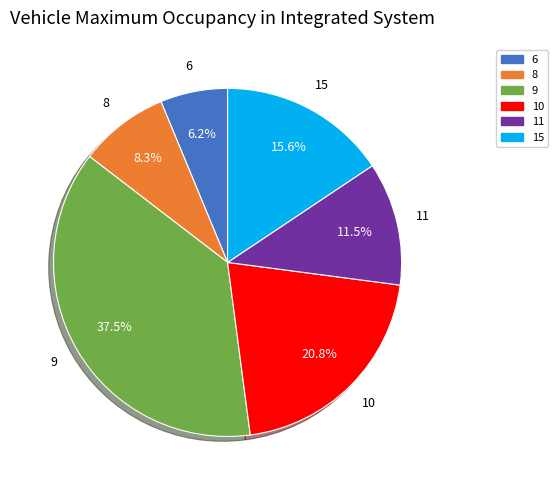

True or false: 9 accounts for 1% of the total.

False